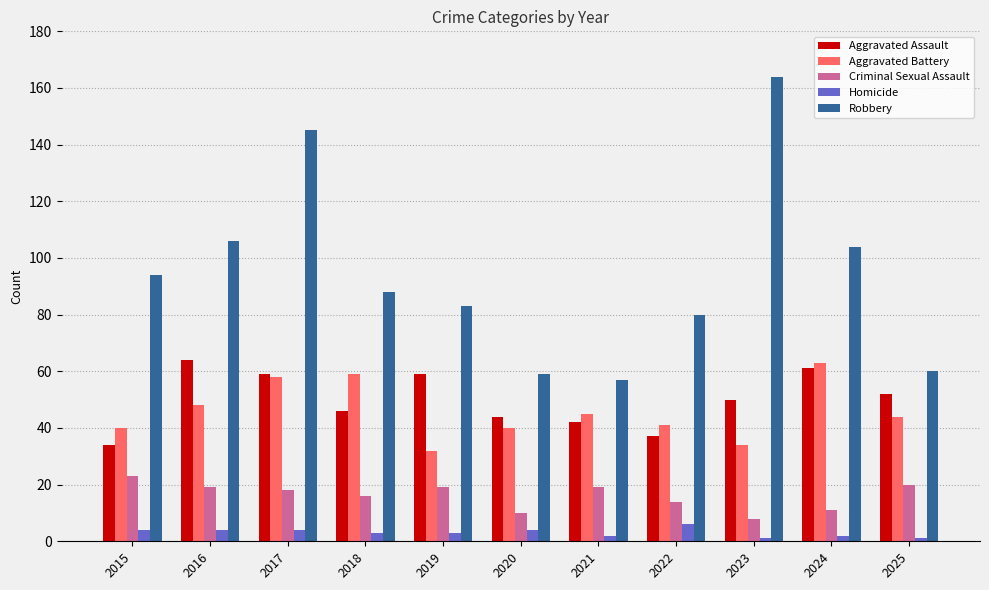

True or false: Robbery has a value of 148 at 2016.

False